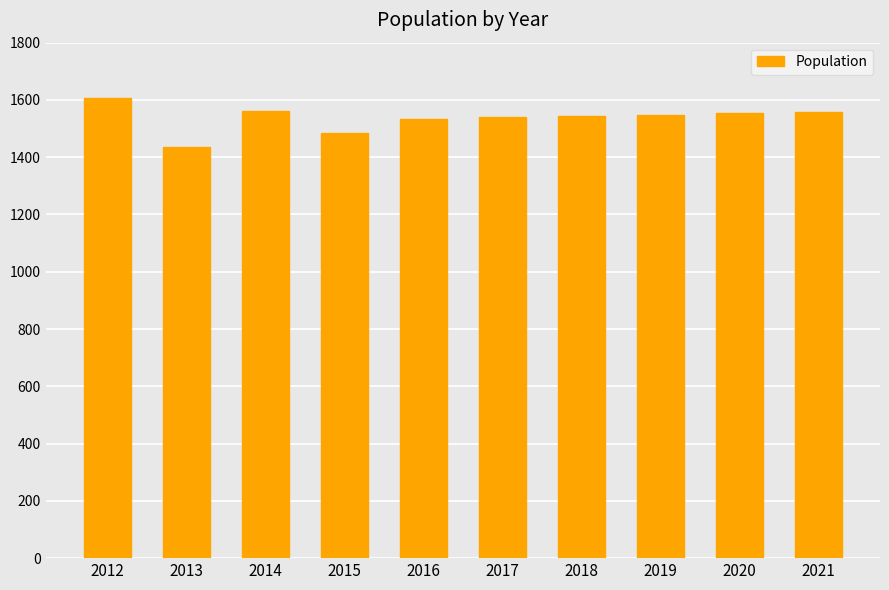

Between 2017 and 2021, which is larger?

2021